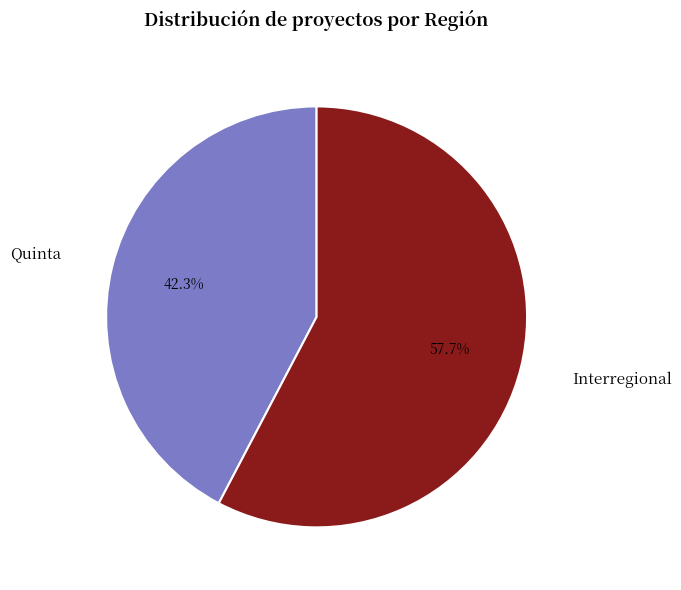

Is there a majority slice in this chart?

Yes